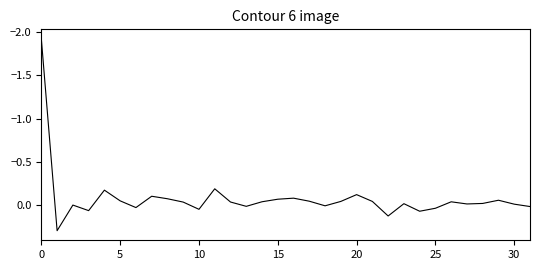

What is the difference between the maximum and minimum values?

2.2